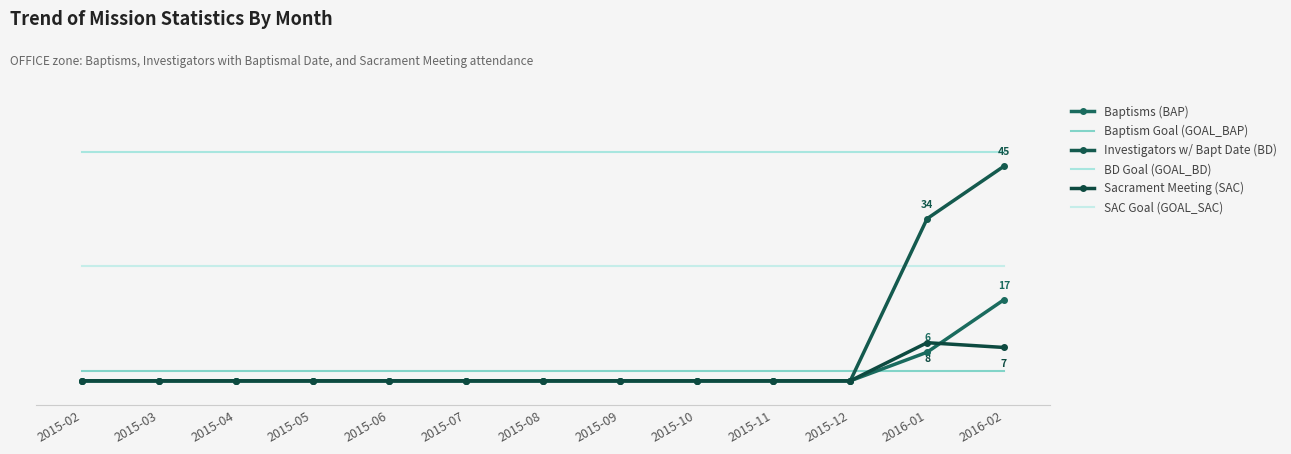

Reading left to right, what are all the values shown in this chart?

Baptisms (BAP): 0	0	0	0	0	0	0	0	0	0	0	6	17
Baptism Goal (GOAL_BAP): 2	2	2	2	2	2	2	2	2	2	2	2	2
Investigators w/ Bapt Date (BD): 0	0	0	0	0	0	0	0	0	0	0	34	45
BD Goal (GOAL_BD): 48	48	48	48	48	48	48	48	48	48	48	48	48
Sacrament Meeting (SAC): 0	0	0	0	0	0	0	0	0	0	0	8	7
SAC Goal (GOAL_SAC): 24	24	24	24	24	24	24	24	24	24	24	24	24